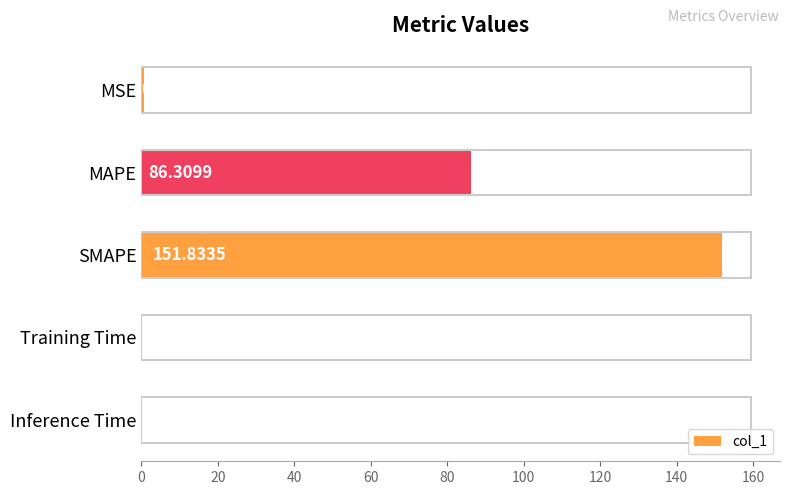

What is the sum of the values at Inference Time and SMAPE?

152.0